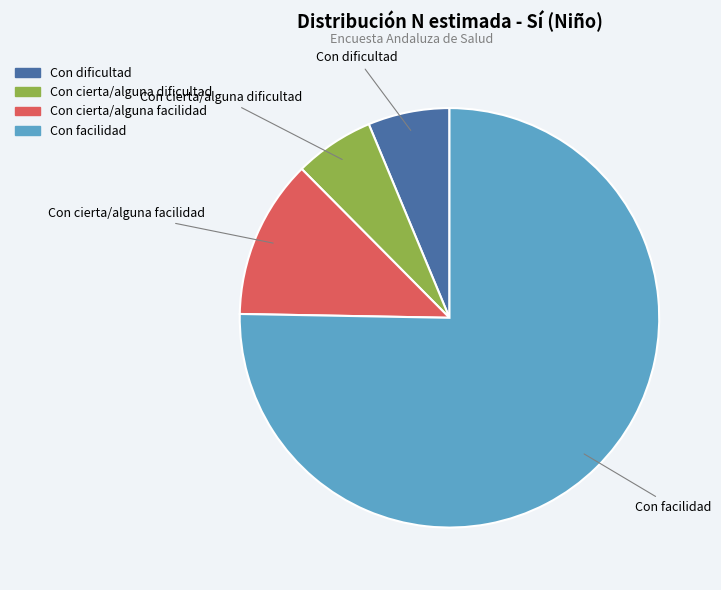

Between Con facilidad and Con cierta/alguna facilidad, which is larger?

Con facilidad